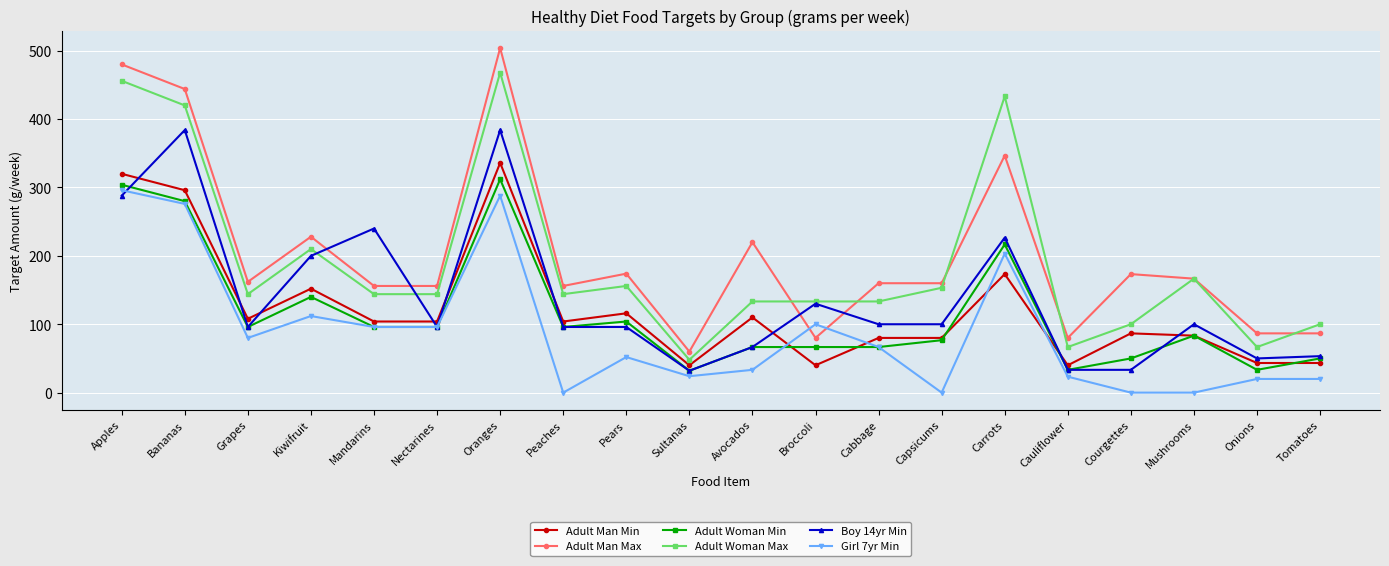

What is the total value across all series at Oranges?

2292.0